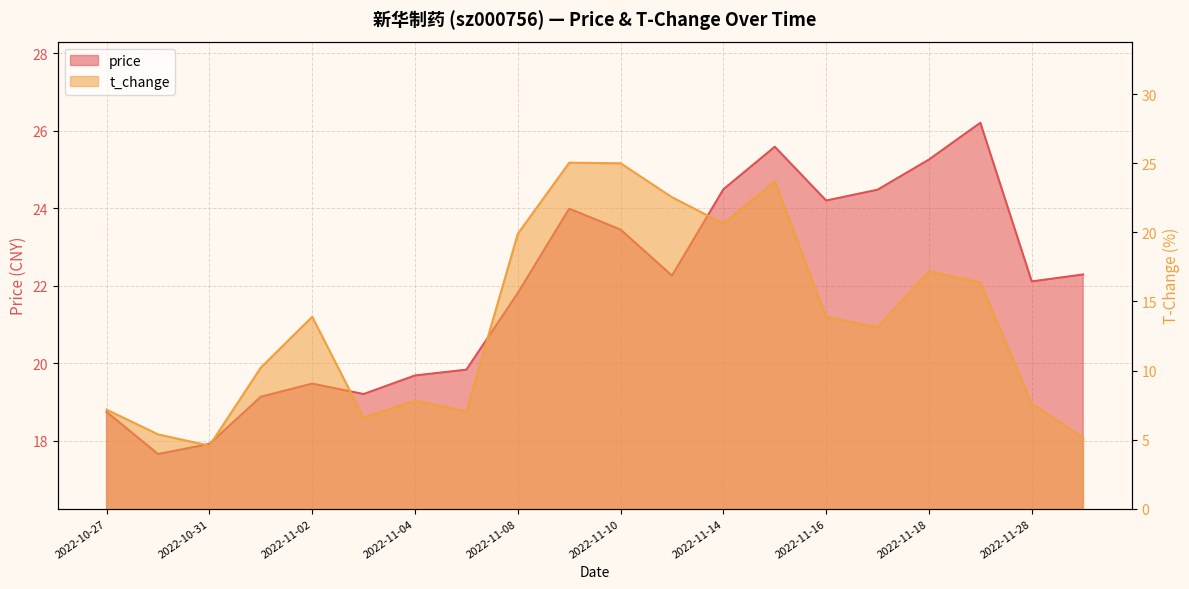

What is the sum of all price values?

437.8